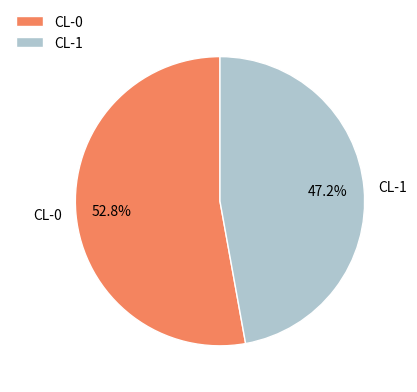

Rank the categories by value from lowest to highest.

CL-1, CL-0